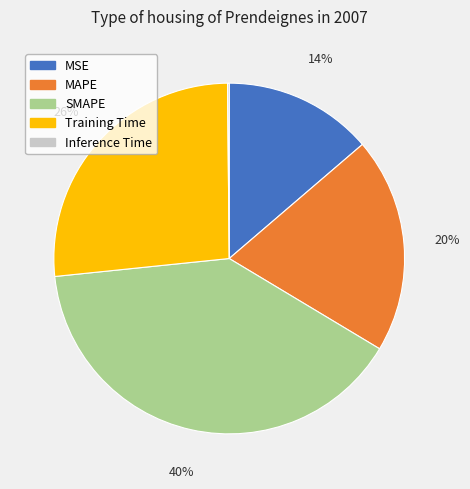

Which slice is the largest?

SMAPE